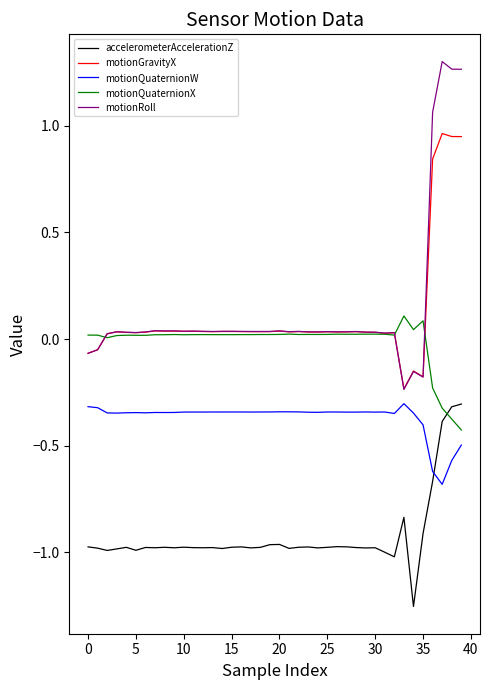

True or false: motionGravityX and motionQuaternionW cross at least once.

False